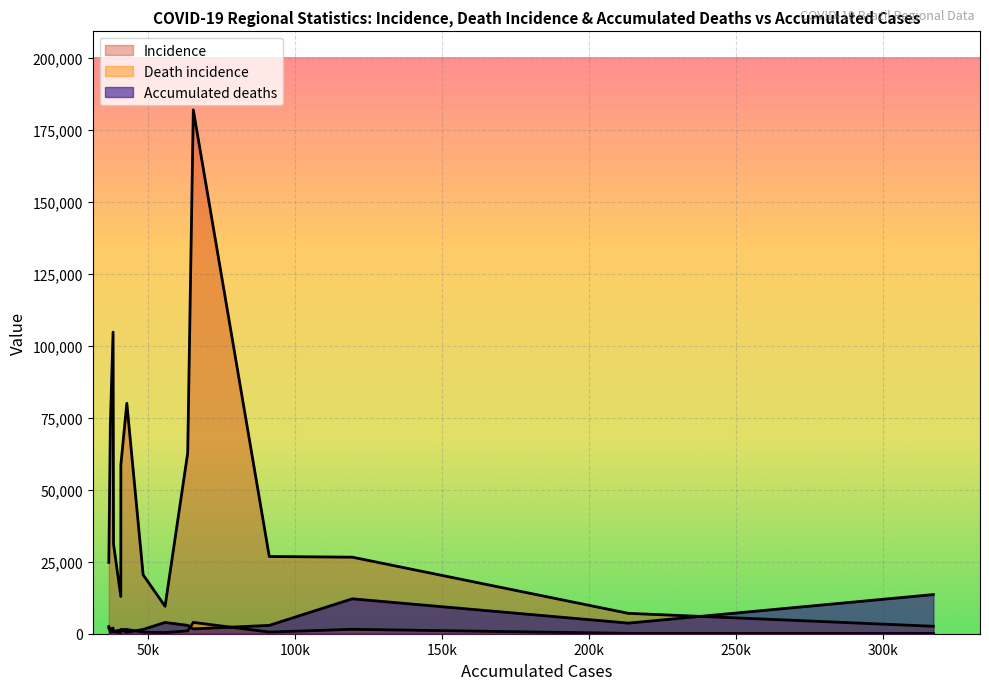

How many lines are shown in the chart?

3